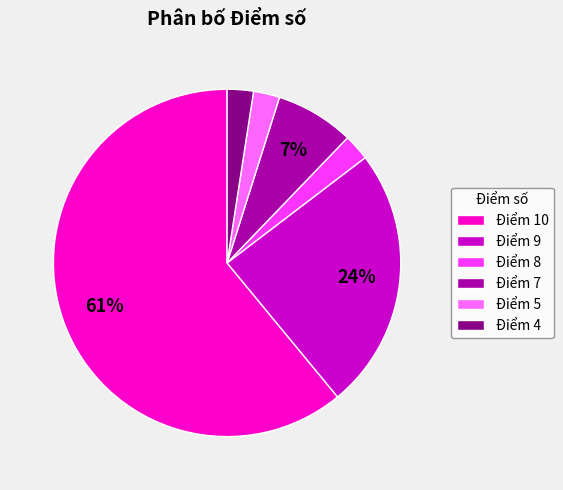

Which slice is the largest?

Điểm 10